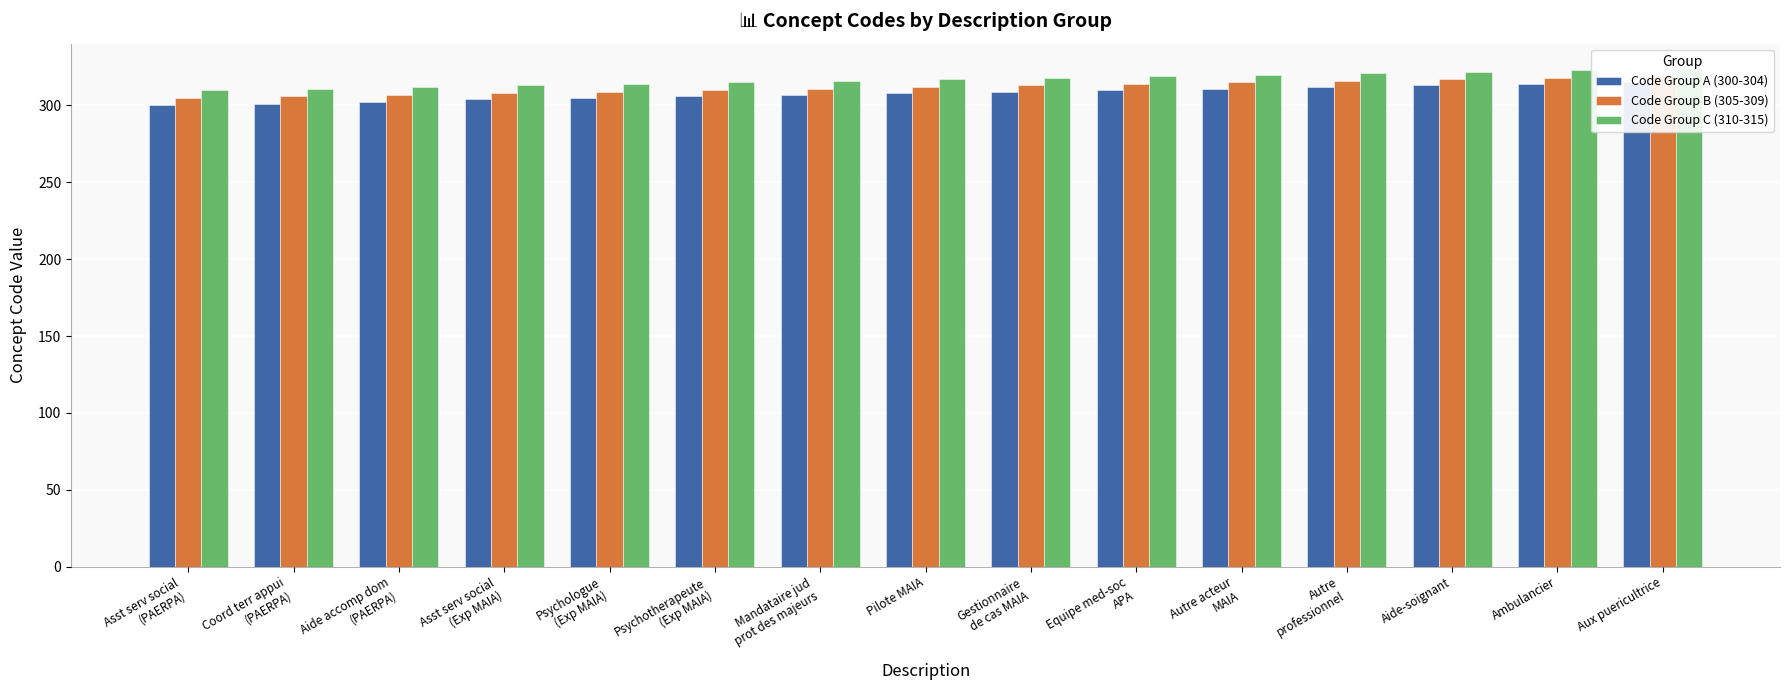

Which series changed the most between Pilote MAIA and Autre acteur
MAIA?

Code Group A (300-304)